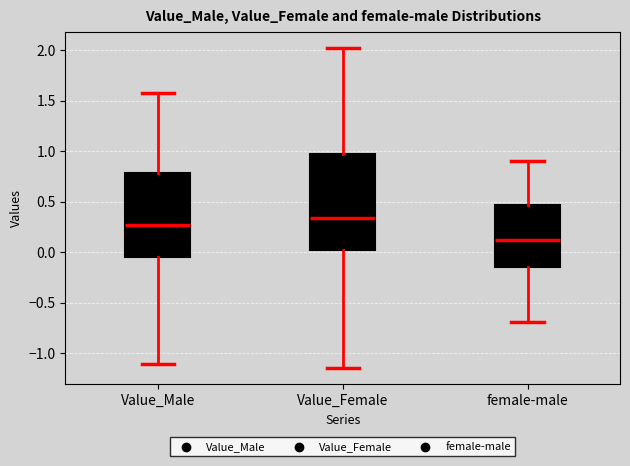

Reading left to right, transcribe this box plot: for each box, give where its median line is, the range the box spans, and where its two whiskers end, as read against the y-axis. The values are not printed on the chart, so give them approximately, as read against the axis.

Value_Male: median 0.25, box -0.05 to 0.80, whiskers -1.10 to 1.60
Value_Female: median 0.35, box 0.00 to 0.95, whiskers -1.15 to 2.00
female-male: median 0.10, box -0.15 to 0.45, whiskers -0.70 to 0.90